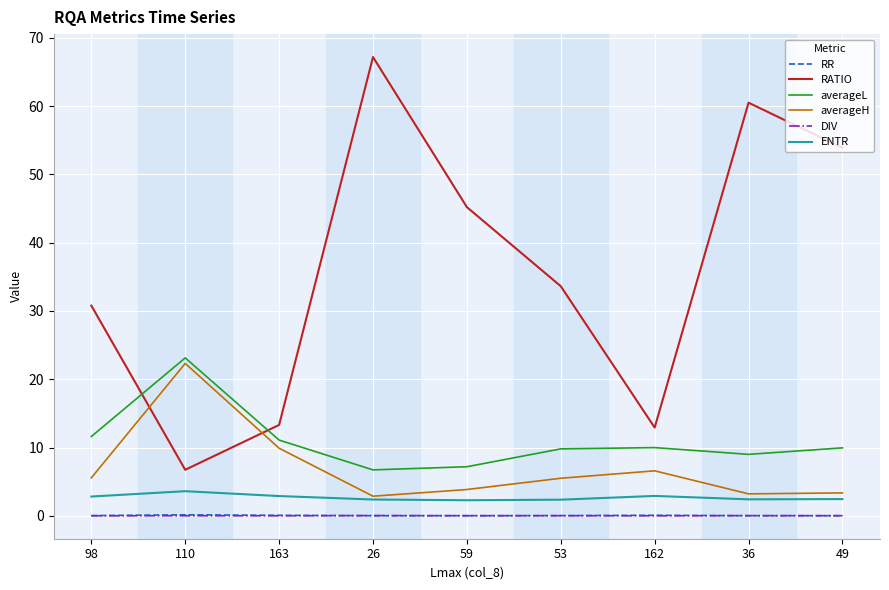

Which series changed the most between 36 and 49?

RATIO